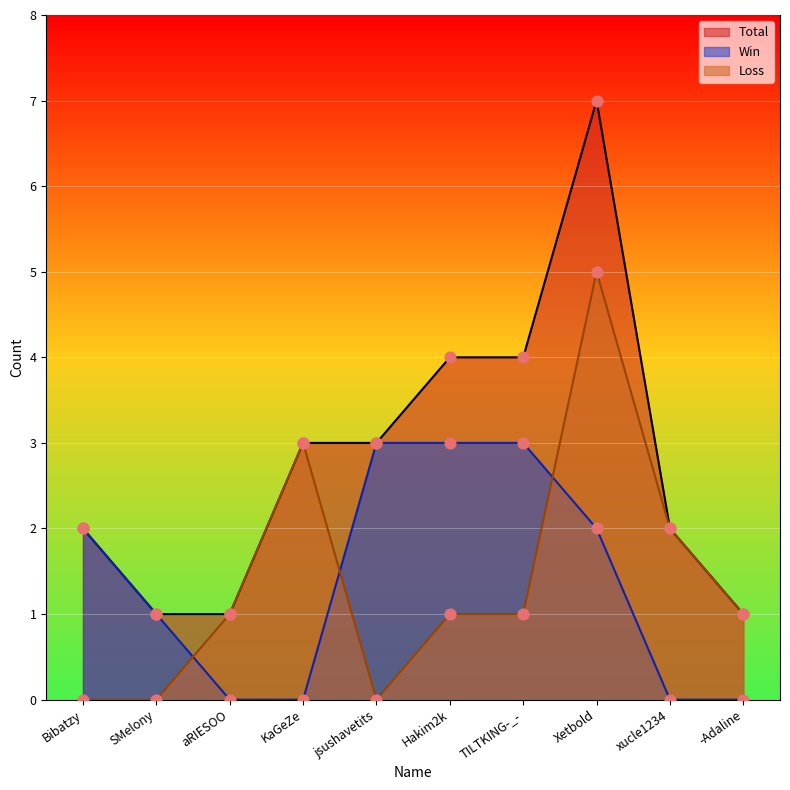

Which series reaches the minimum Y coordinate?

Win